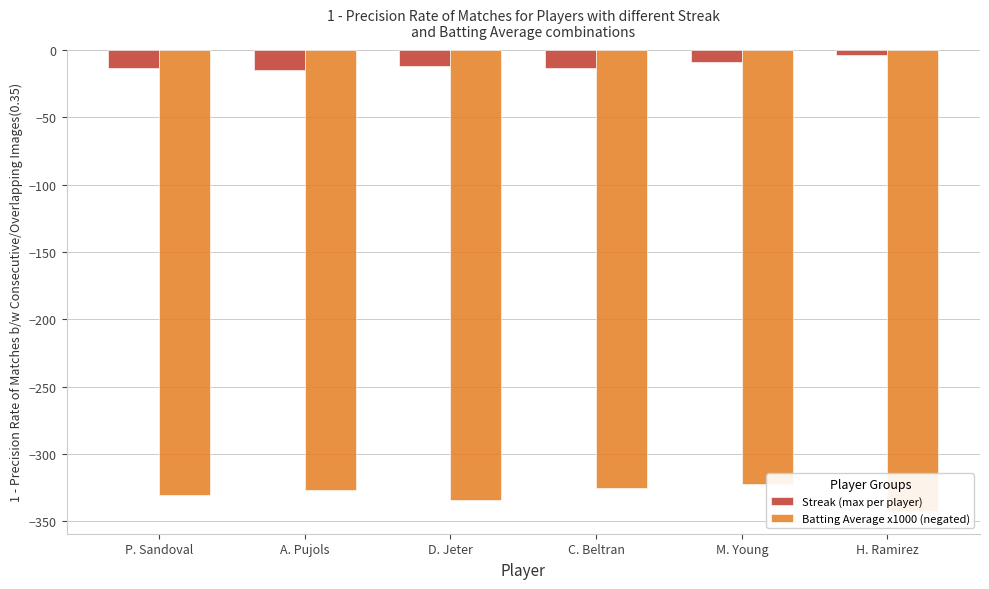

How many values in the Streak (max per player) series exceed -12?

2